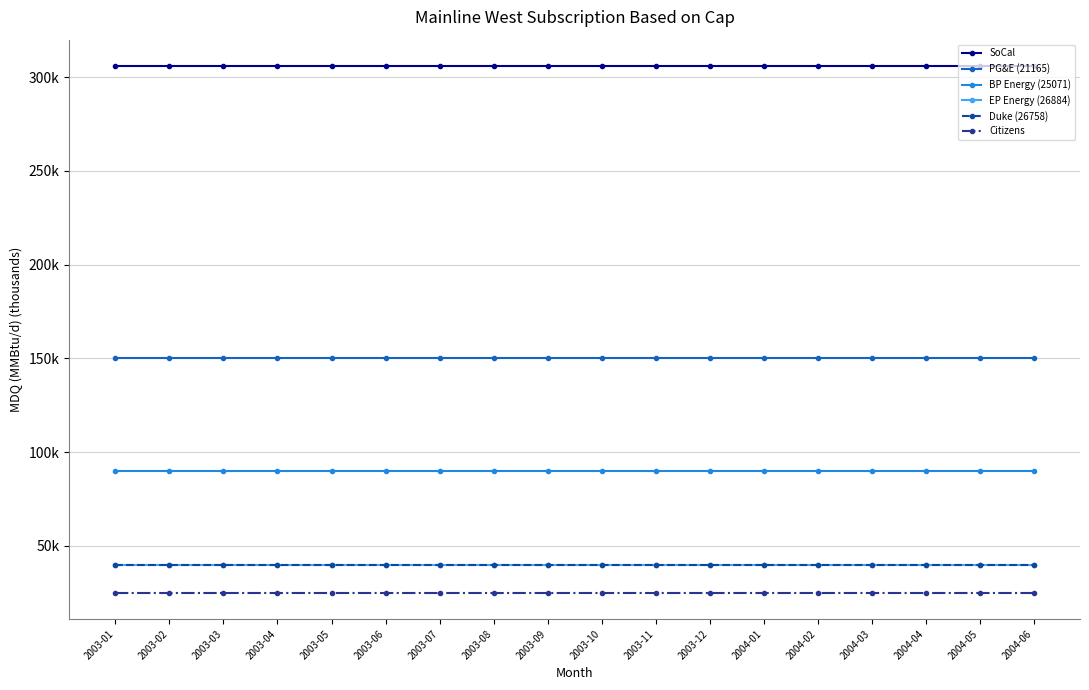

Does the chart have visible grid lines?

Yes